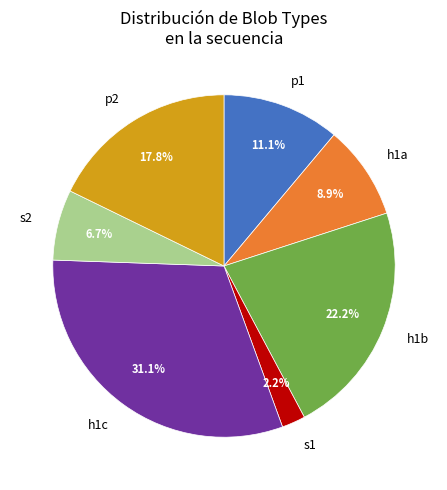

Is it true that p2 is 18% of the pie?

True